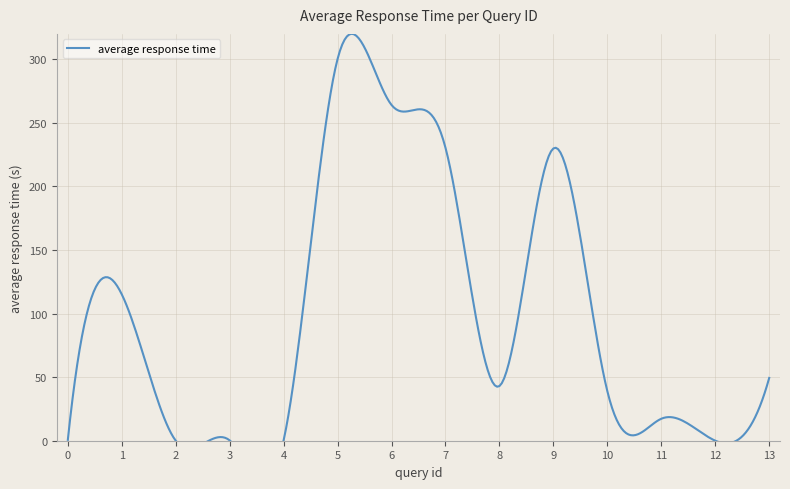

List the labels in order of value, largest first.

5, 6, 7, 9, 1, 13, 8, 10, 11, 0, 4, 3, 2, 12